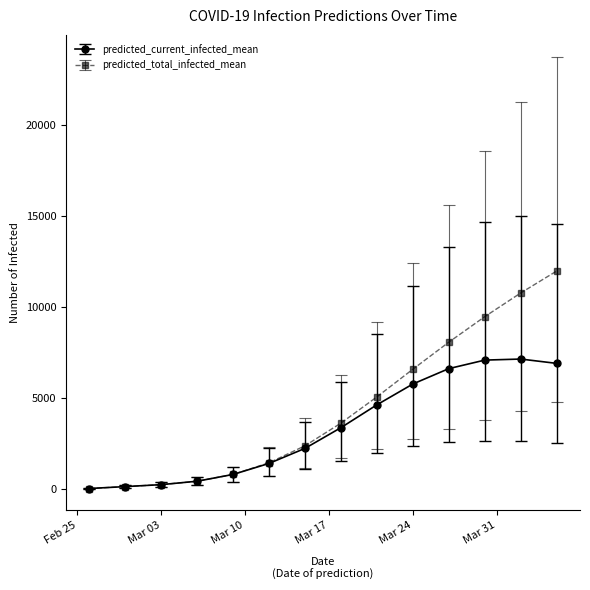

How many series are shown in this chart?

2